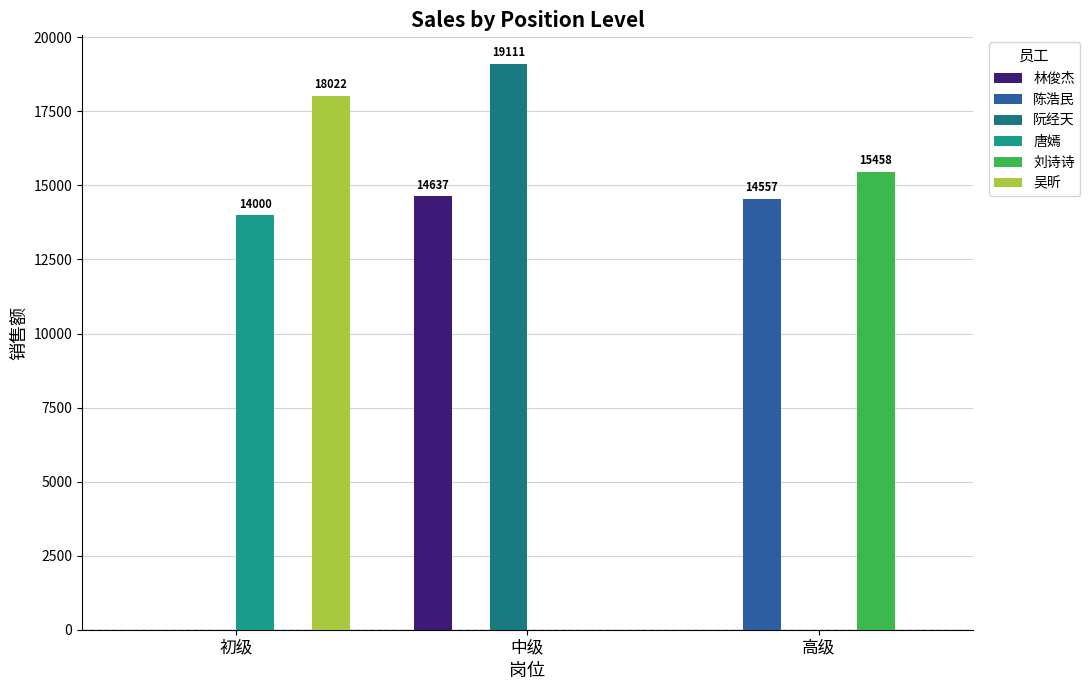

How many 林俊杰 values are between 0 and 14637?

3